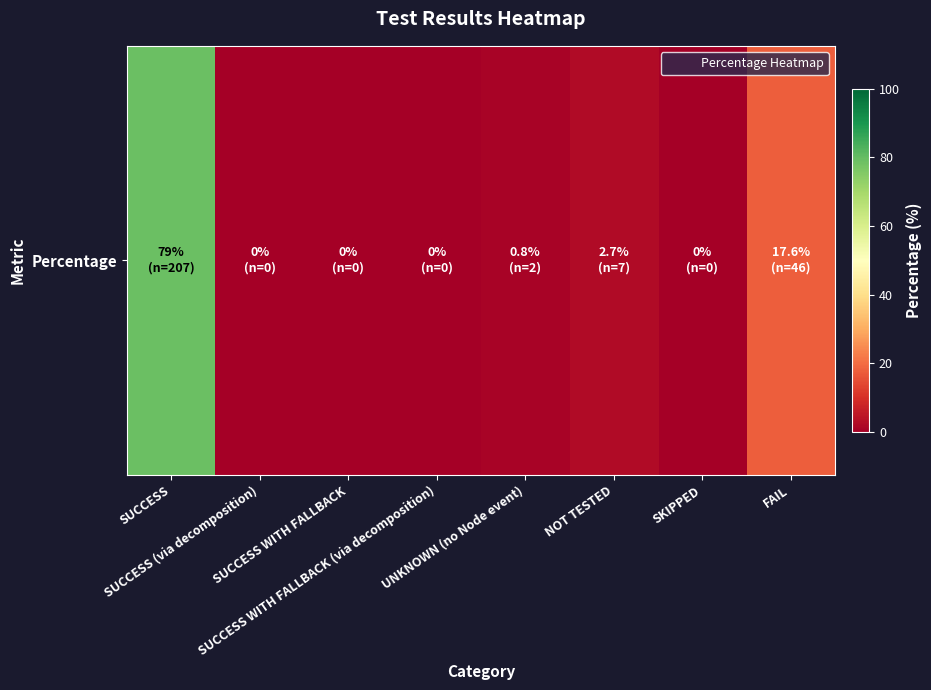

Reading left to right, what are all the values shown in this chart?

79.0	0.0	0.0	0.0	0.8	2.7	0.0	17.6